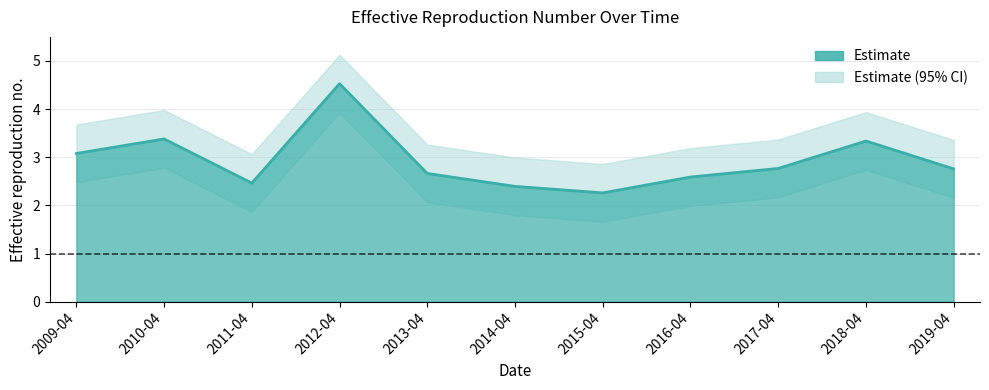

Reading left to right, transcribe all the data shown in this chart.

3.1	3.4	2.5	4.5	2.7	2.4	2.3	2.6	2.8	3.3	2.8